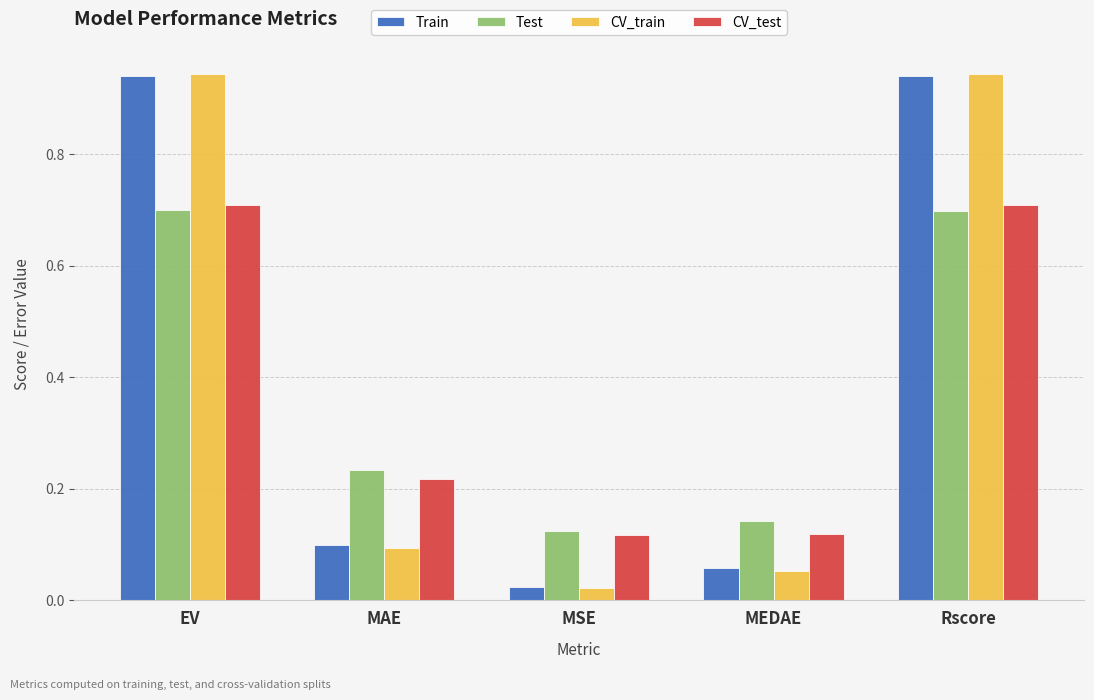

What are all the series names shown in the legend?

Train, Test, CV_train, CV_test